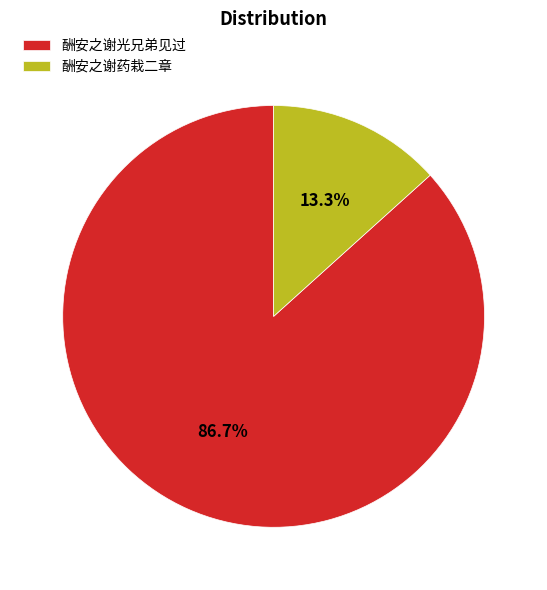

To the nearest percent, what percentage of the pie is 酬安之谢药栽二章?

13%